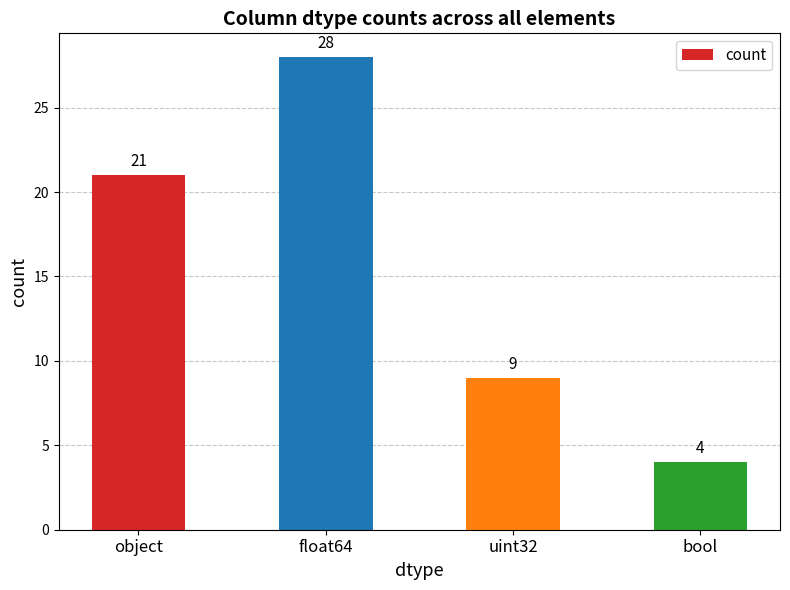

Read the value at float64, to the nearest 10.

30